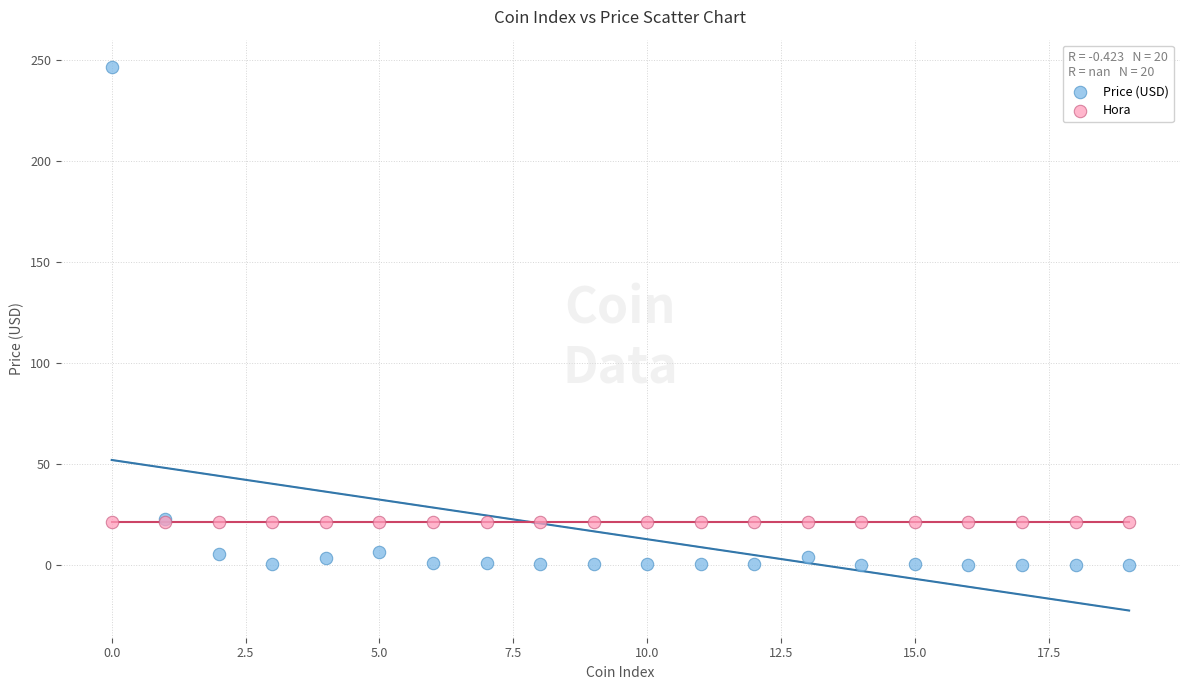

Which series contains the highest Y value?

Price (USD)